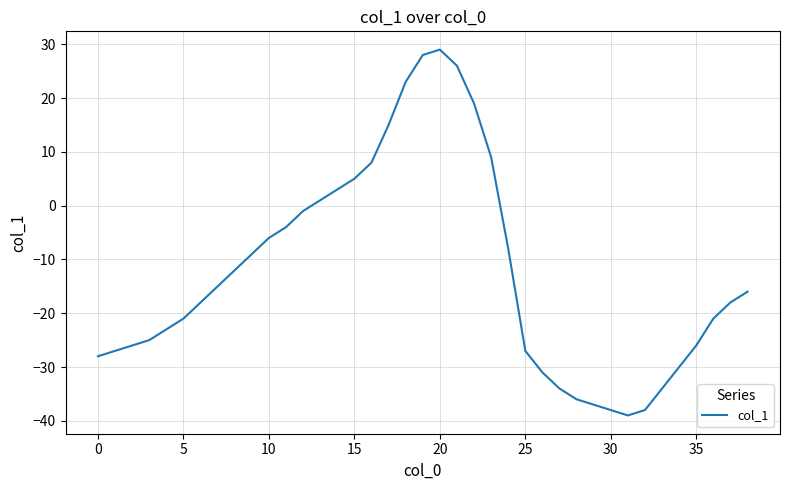

What is the difference between the maximum and minimum values?

68